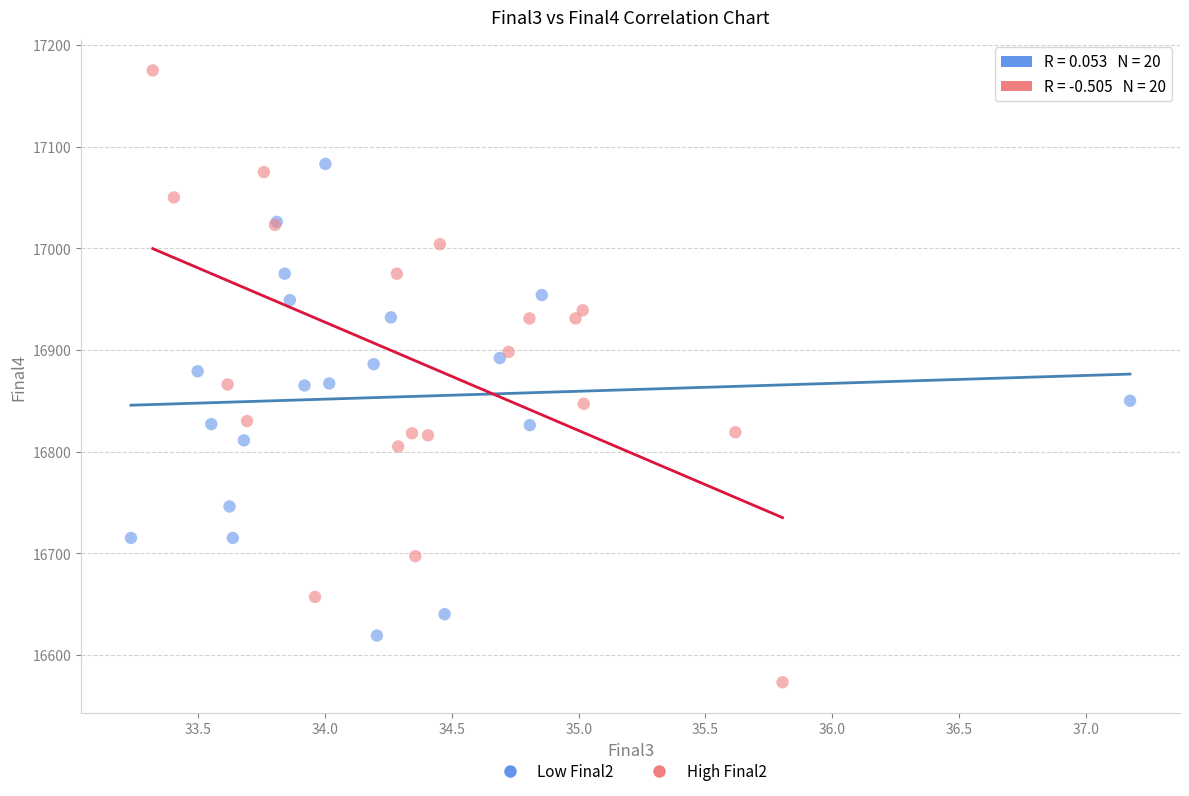

What are all the series names shown in the legend?

Low Final2, High Final2